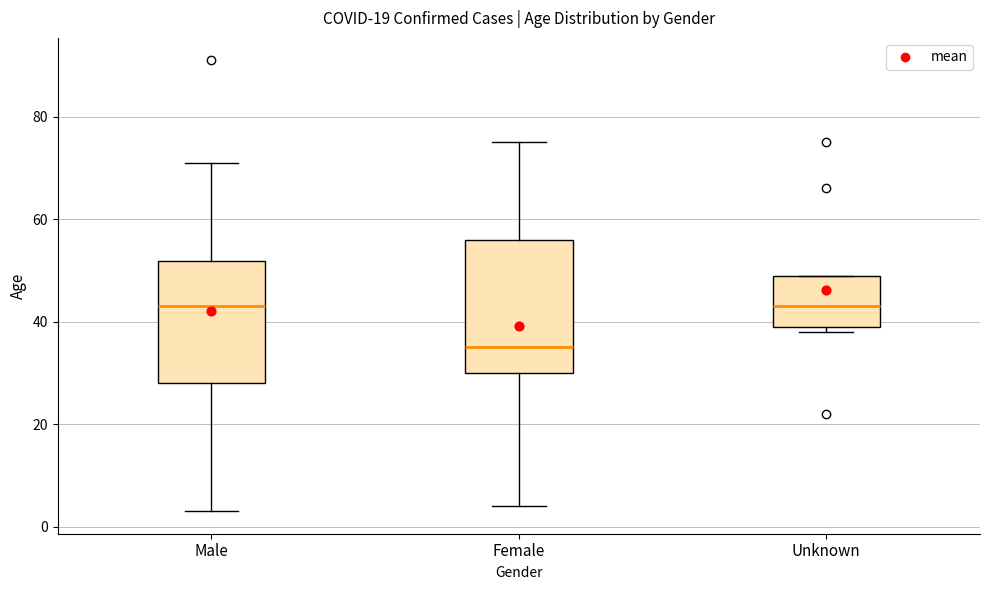

Comparing the boxes themselves (not the whiskers), which one is the tallest?

Female